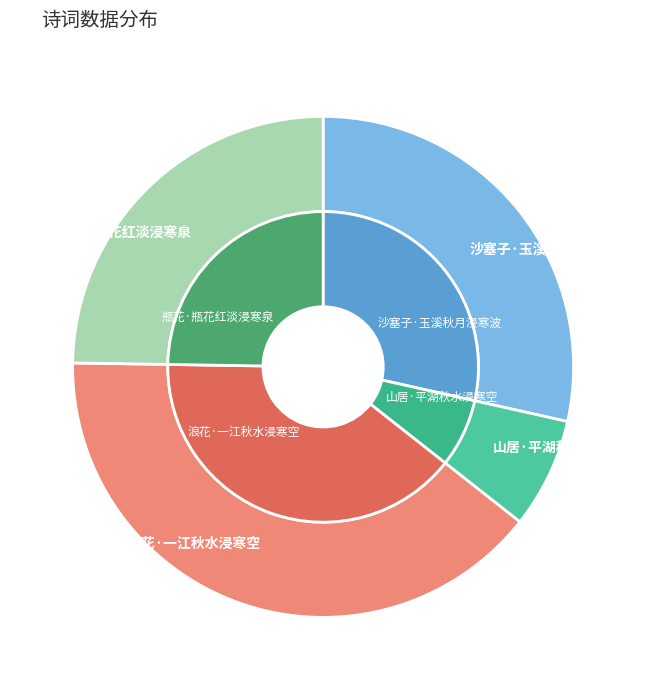

Rank the categories by value from highest to lowest.

浪花·一江秋水浸寒空, 沙塞子·玉溪秋月浸寒波, 瓶花·瓶花红淡浸寒泉, 山居·平湖秋水浸寒空